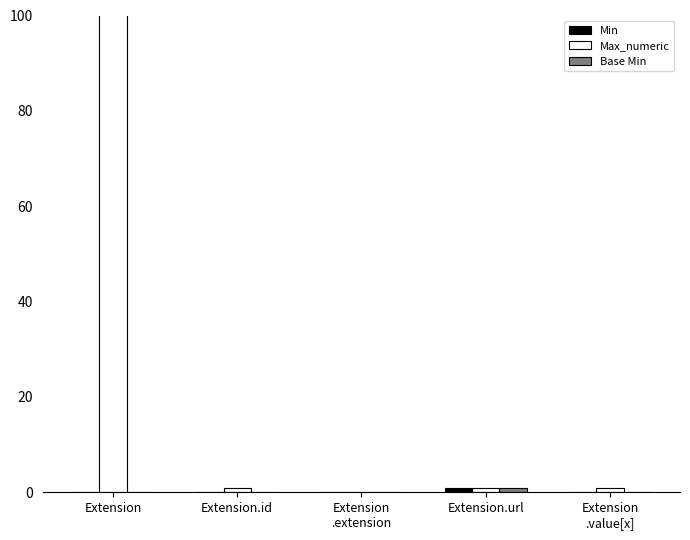

Which label corresponds to the largest value in the chart?

Extension